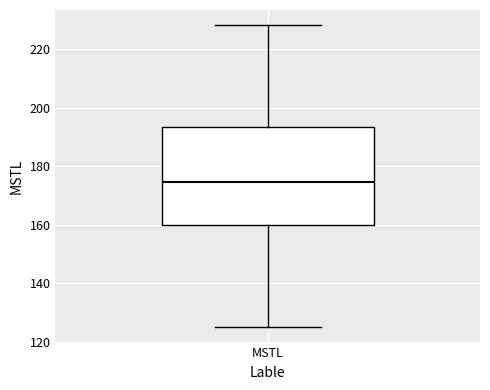

Transcribe this box plot: give where the median line is, the range the box spans, and where the two whiskers end, as read against the y-axis. The values are not printed on the chart, so give them approximately, as read against the axis.

median 174, box 160 to 194, whiskers 124 to 228